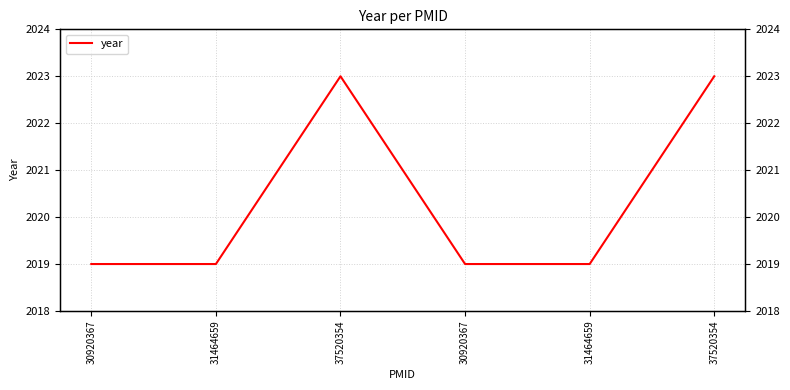

What value does the data have at 31464659?

2019